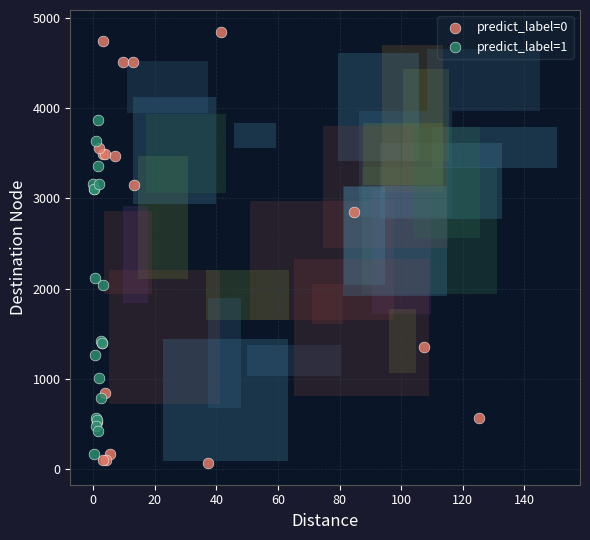

Which series reaches the minimum Y coordinate?

predict_label=0